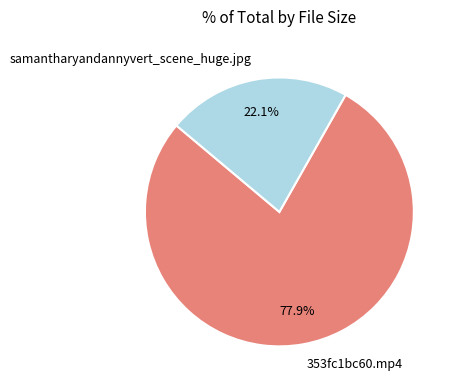

What percentage is the samantharyandannyvert_scene_huge.jpg slice, to the nearest percent?

22%